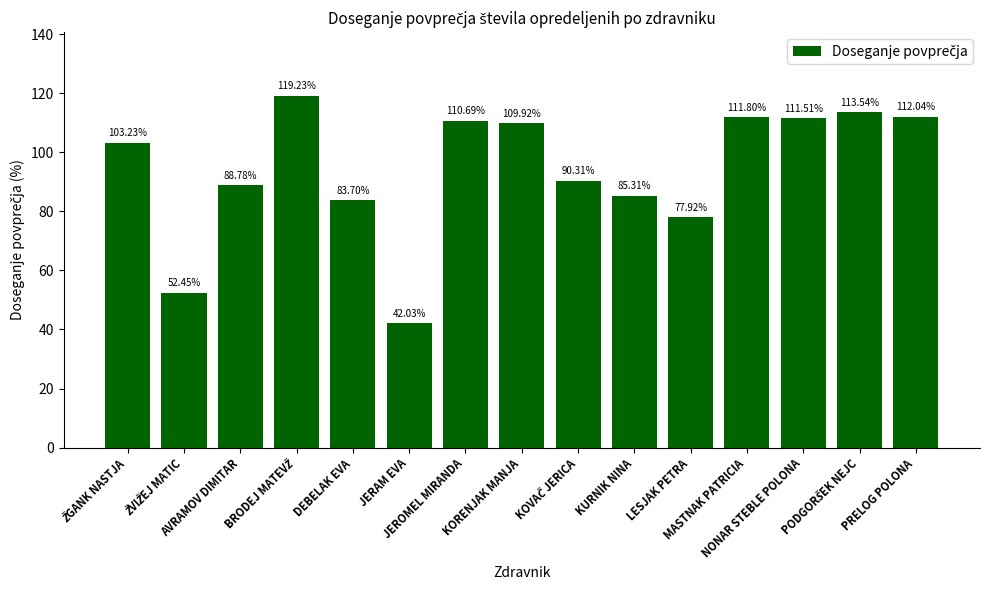

What is the difference between the maximum and second lowest values?

66.8